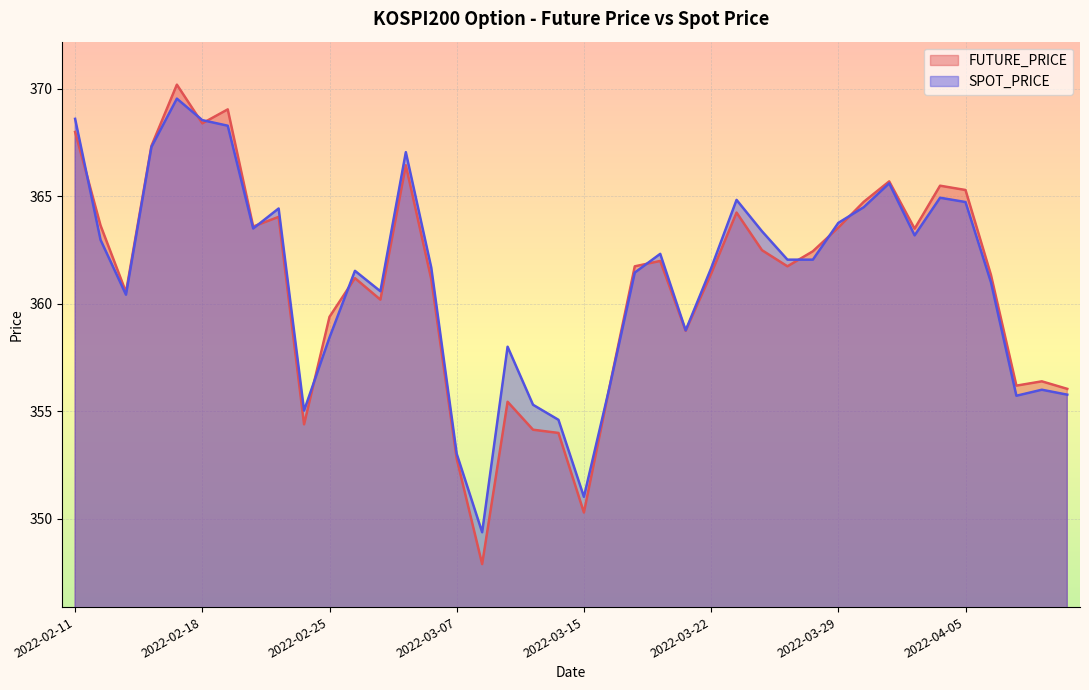

What position from the left is 2022-02-28?

12